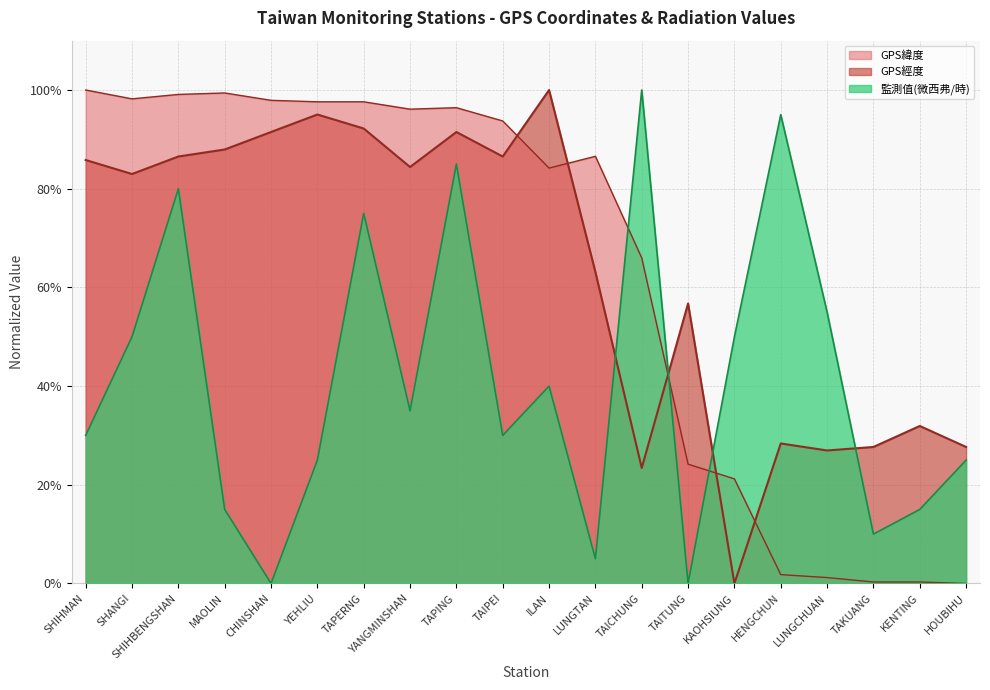

How many lines are shown in the chart?

3